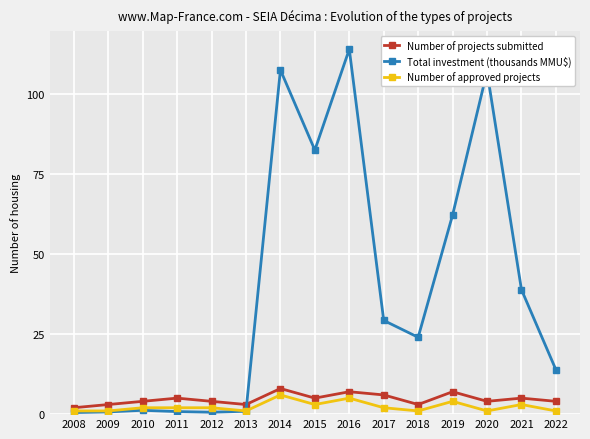

After their last crossing, which series has the higher values: Total investment (thousands MMU$) or Number of projects submitted?

Total investment (thousands MMU$)